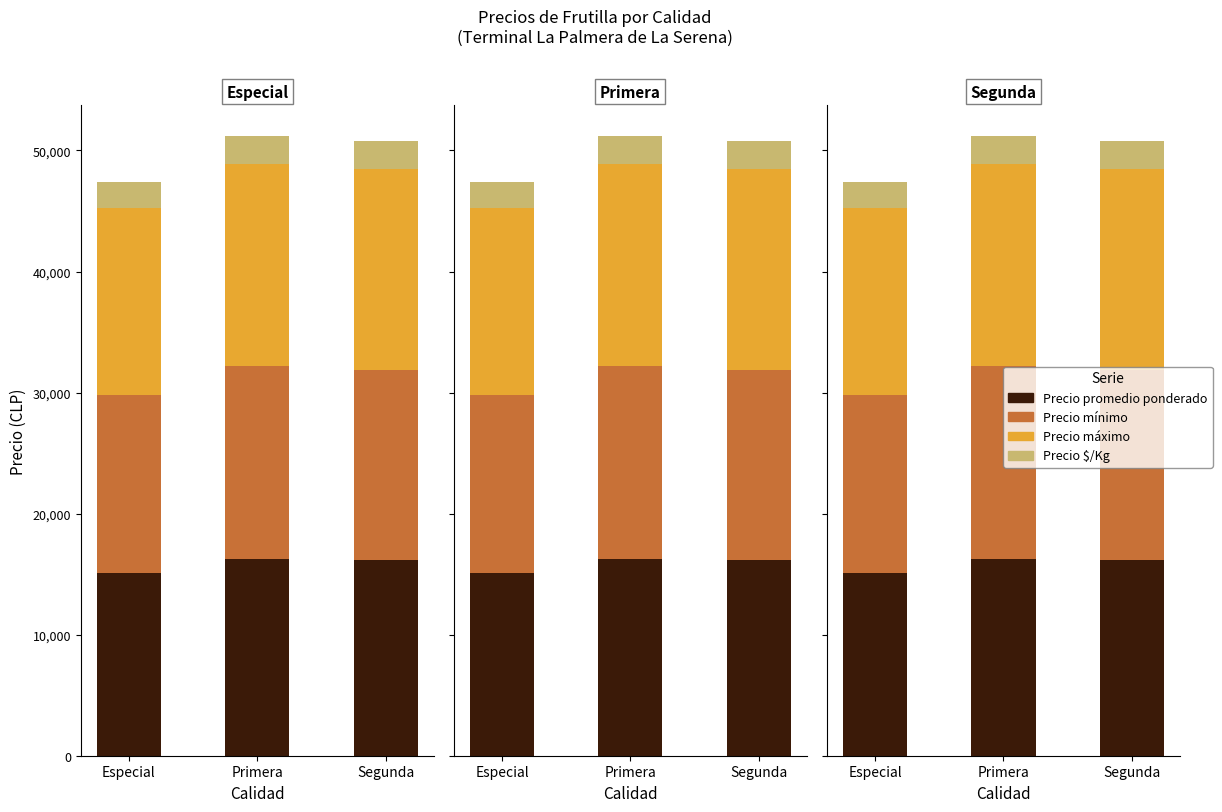

The Precio $/Kg series shows 2153.8 at Especial. True or false?

True